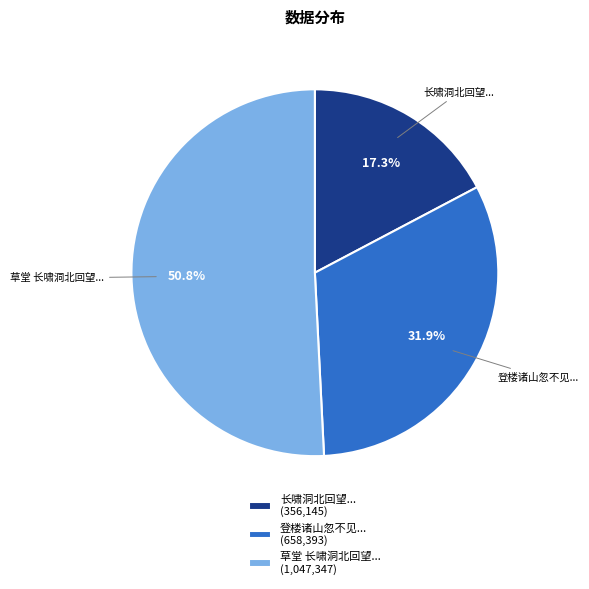

How many segments does this pie chart have?

3